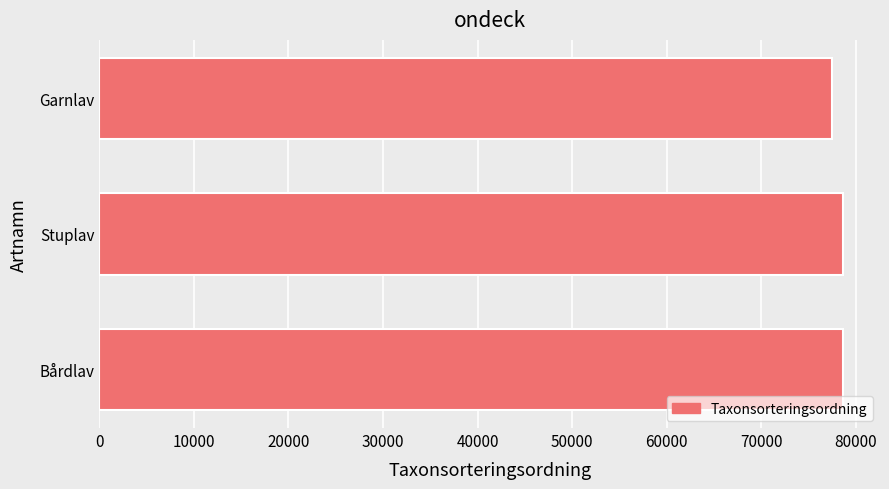

The chart shows a value of 24537 at Bårdlav. True or false?

False